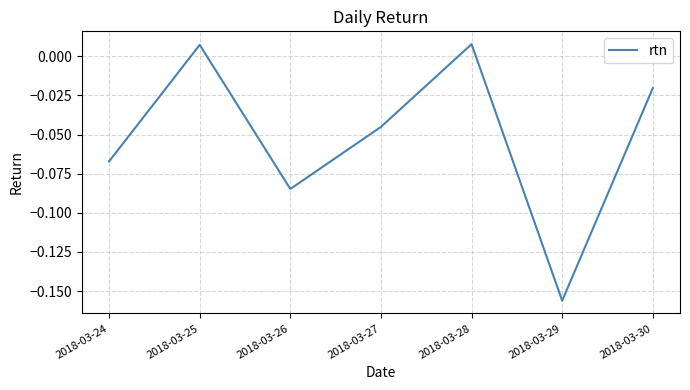

How many lines are shown in the chart?

1